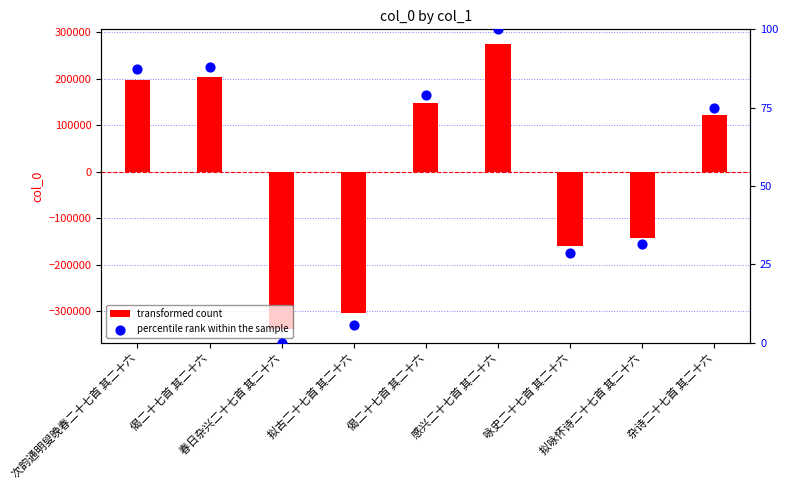

Which series reaches the minimum Y coordinate?

transformed count